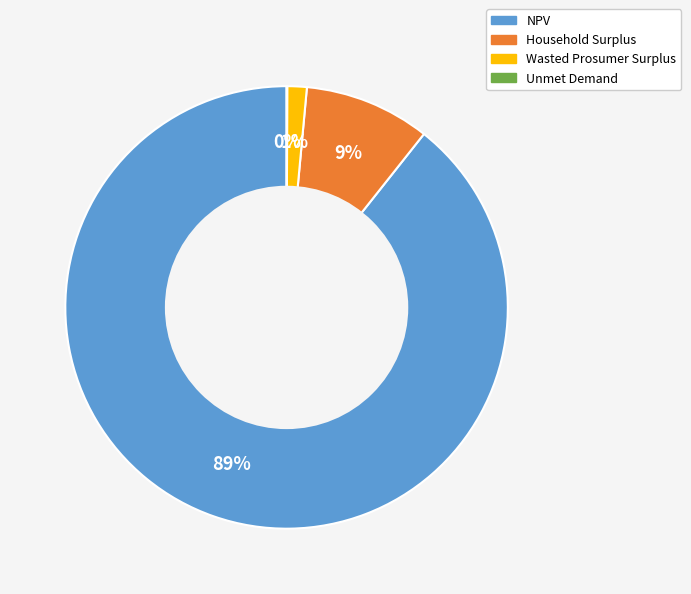

Is the sum of Wasted Prosumer Surplus and NPV greater than half?

Yes